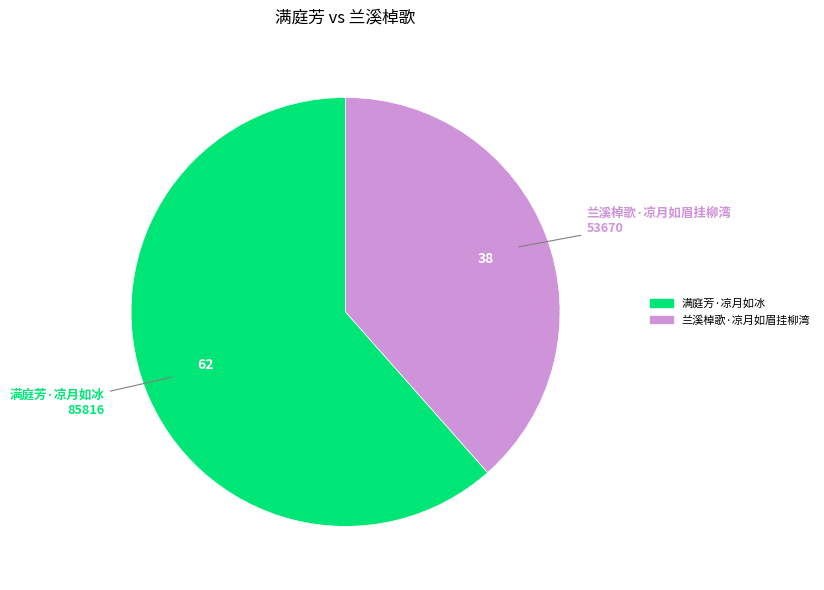

Is it true that 满庭芳·凉月如冰 is 62% of the pie?

True